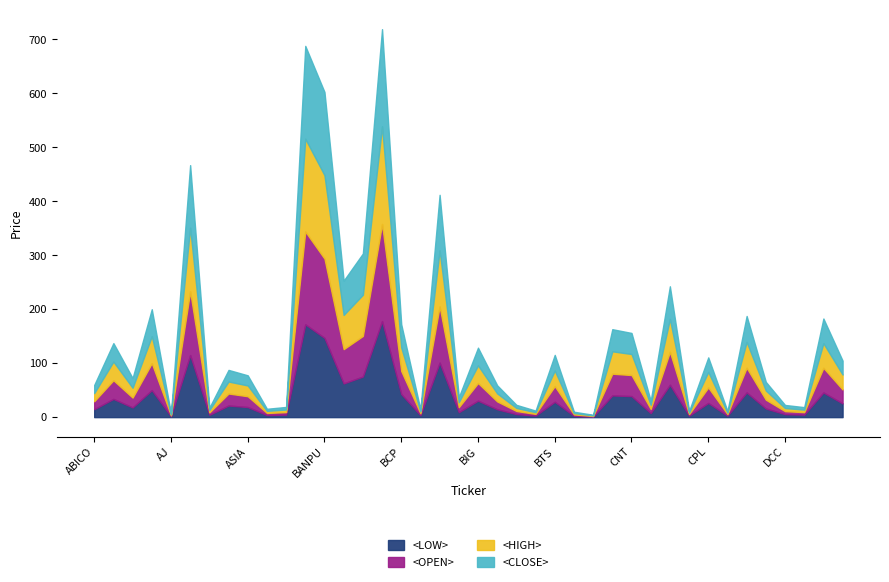

Which series has the largest total across all categories?

<HIGH>